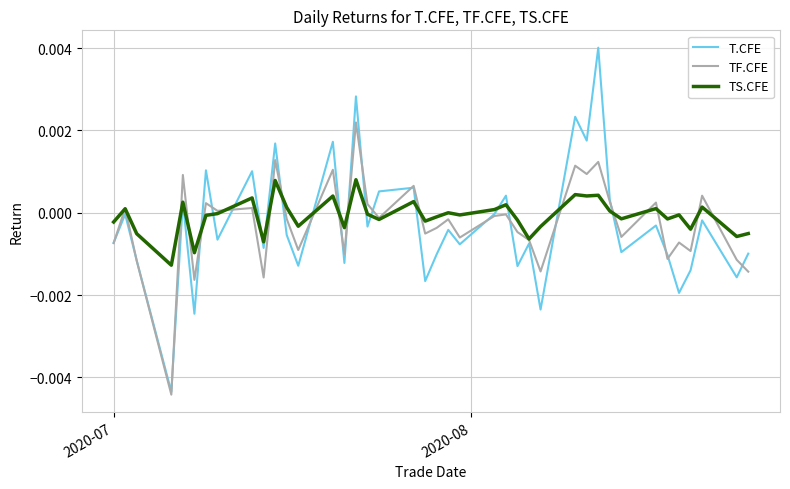

Which series has the widest spread of values?

T.CFE